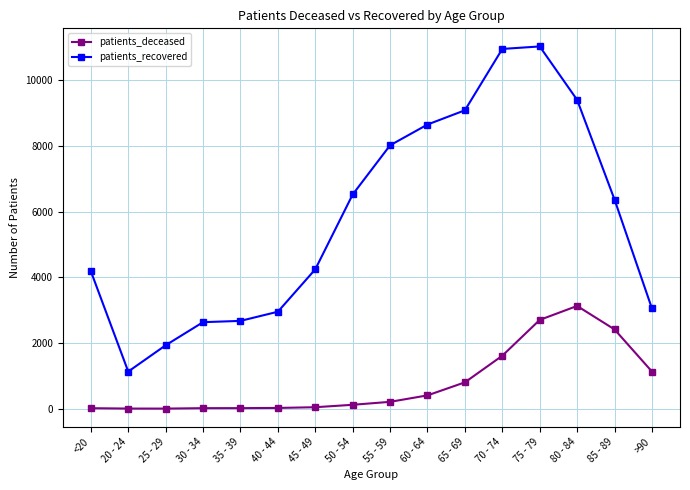

Is it true that patients_deceased equals 456 at >90?

False